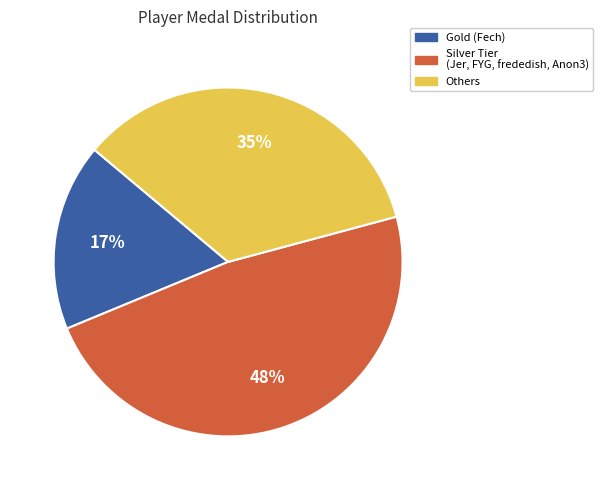

The Silver Tier (Jer, FYG, frededish, Anon3) slice represents 35% of the pie. True or false?

False